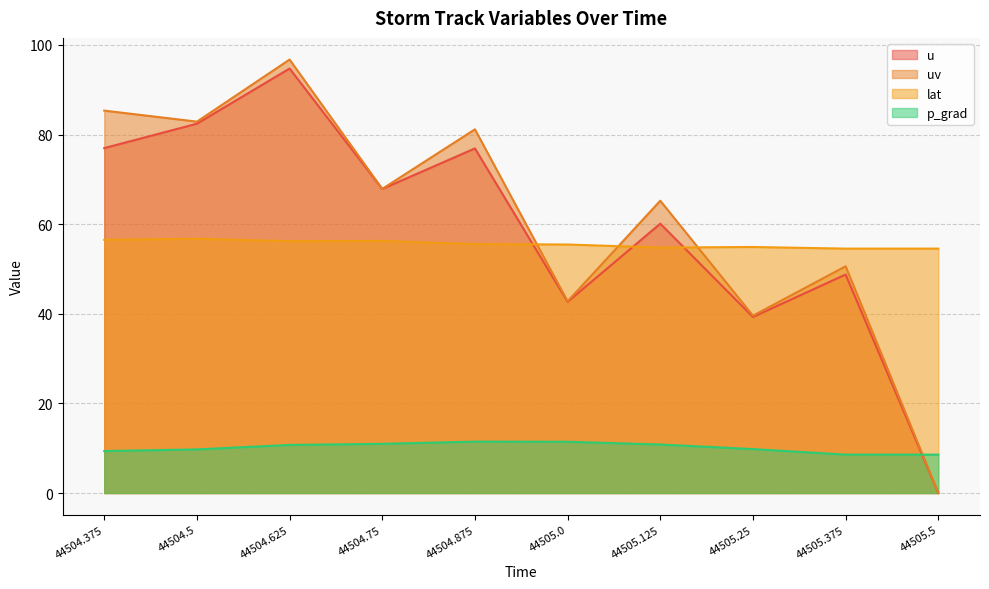

True or false: u and uv intersect in this chart.

False